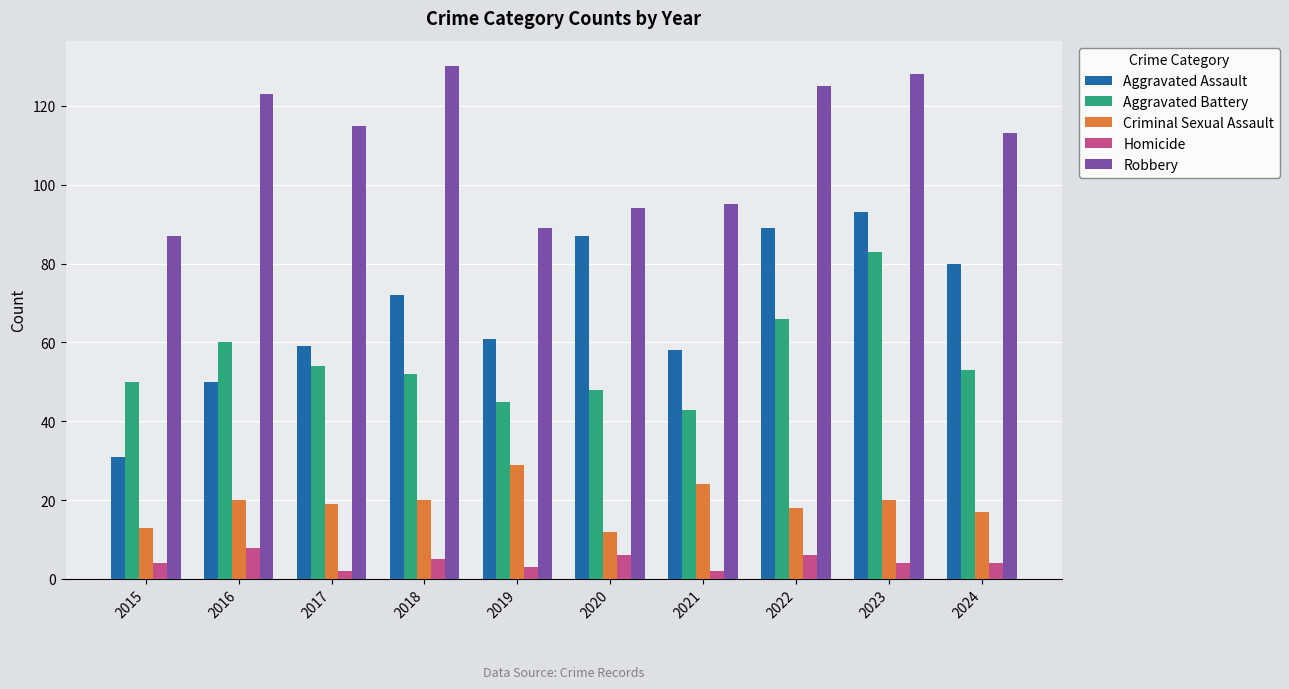

The Robbery series shows 94 at 2020. True or false?

True